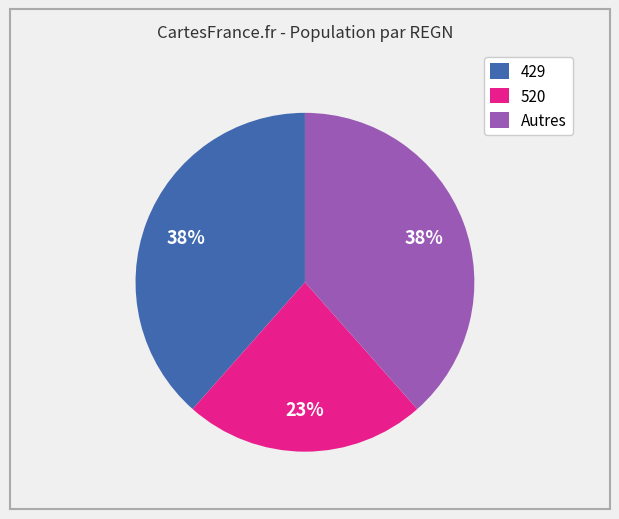

What percentage is the 520 slice, to the nearest percent?

23%